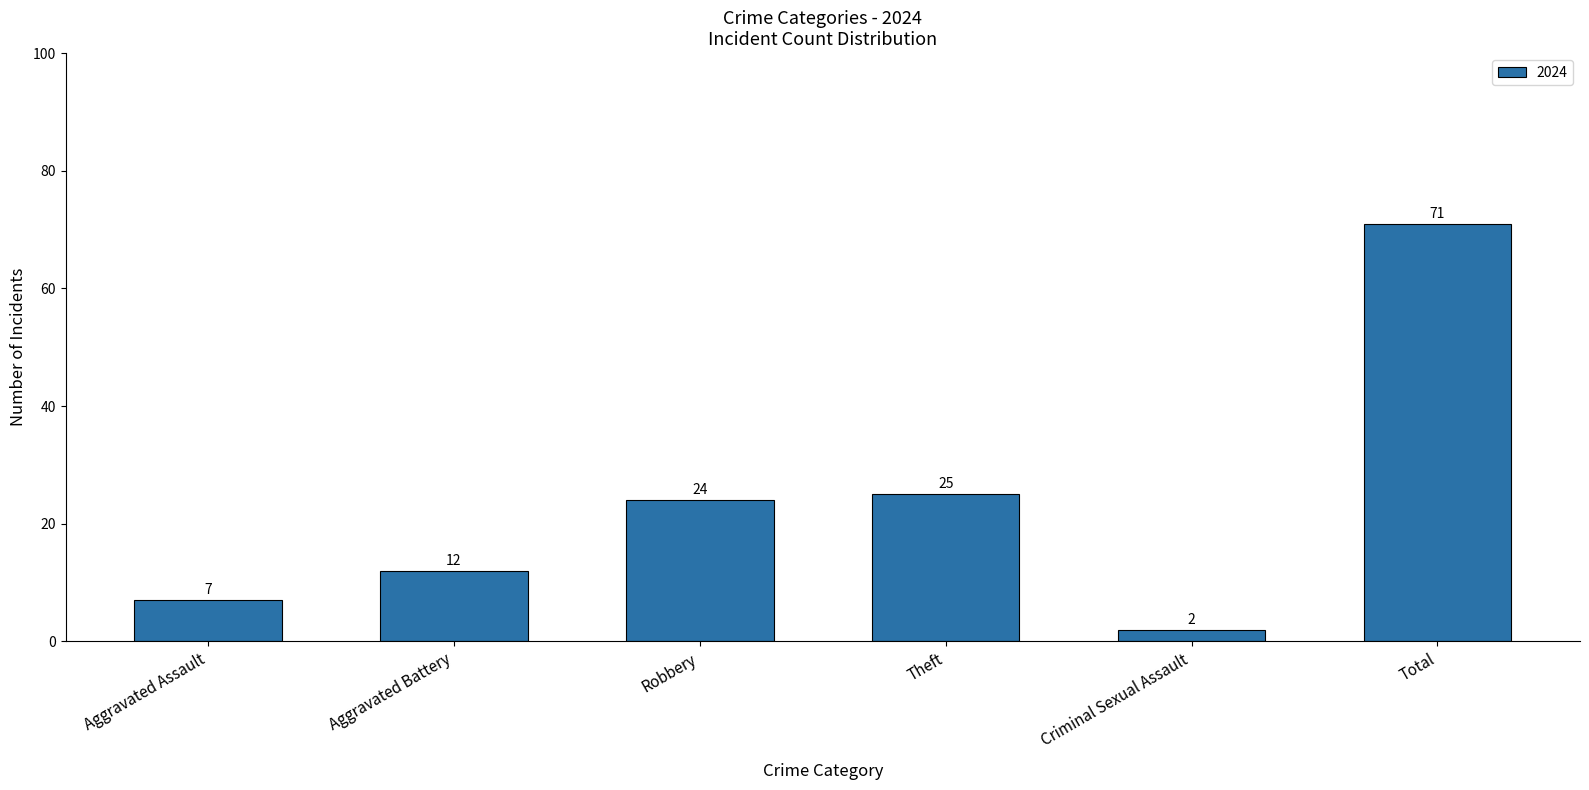

Rank the categories by value from highest to lowest.

Total, Theft, Robbery, Aggravated Battery, Aggravated Assault, Criminal Sexual Assault